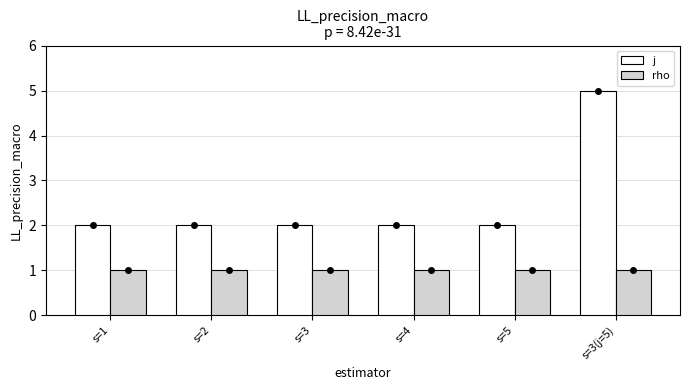

What are all the series names shown in the legend?

j, rho